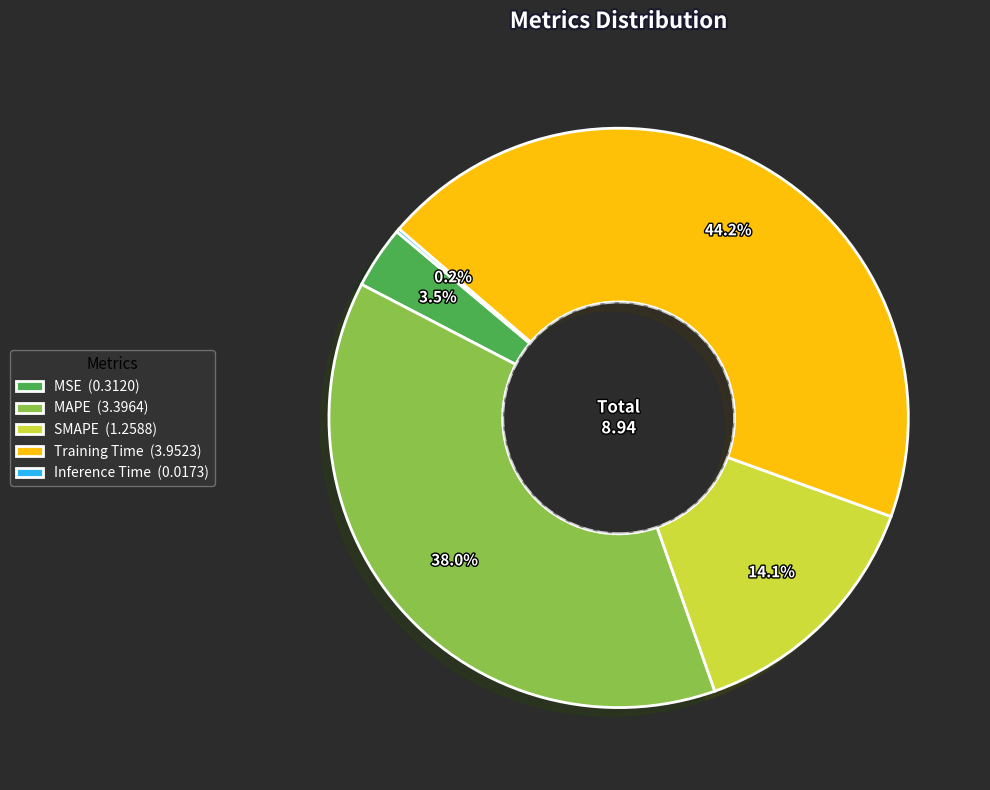

Is there any slice that represents more than half of the pie?

No